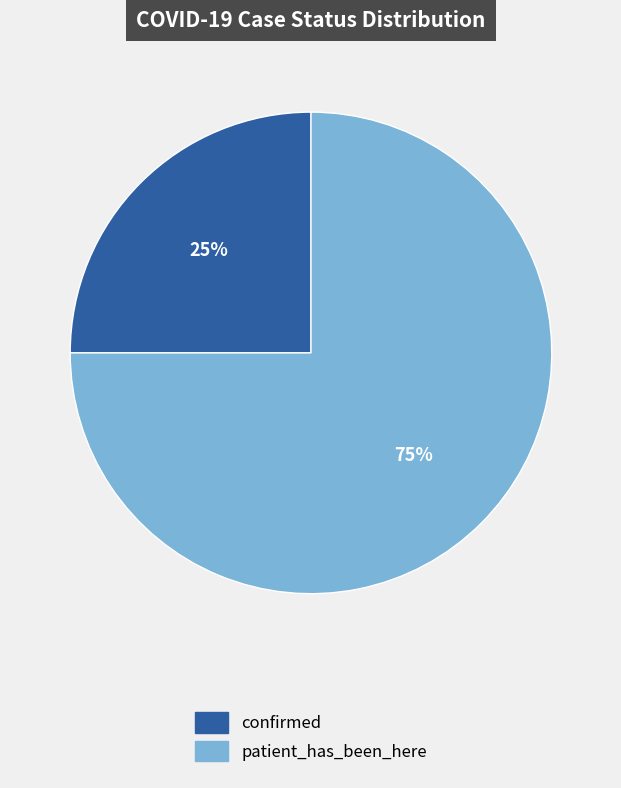

Rank the categories by value from highest to lowest.

patient_has_been_here, confirmed